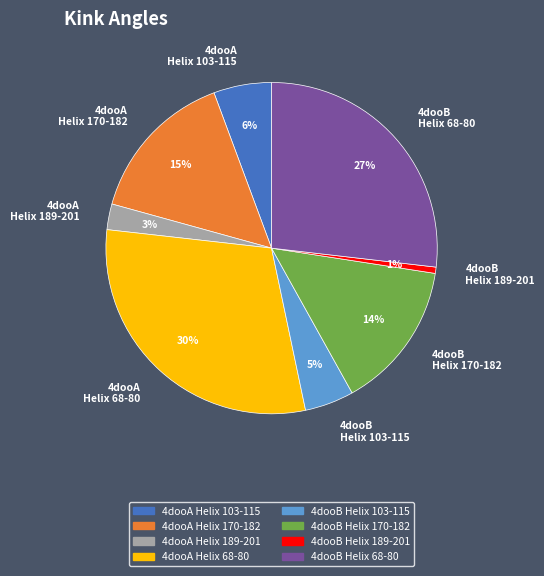

Which has a higher value, 4dooA Helix 189-201 or 4dooB Helix 68-80?

4dooB Helix 68-80